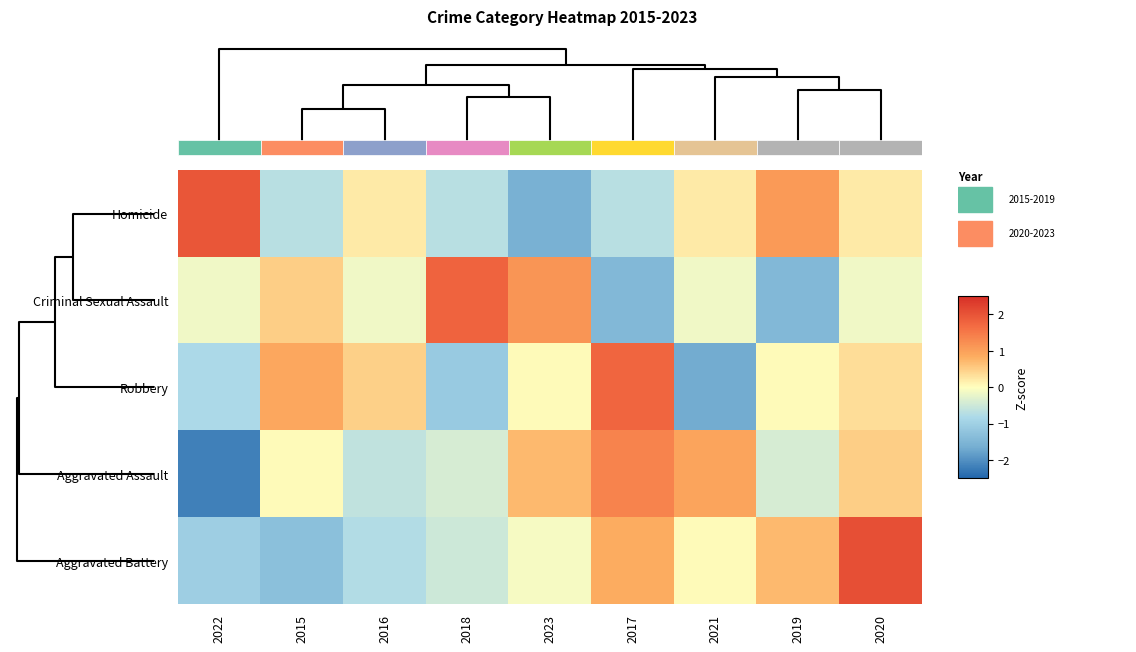

What is the difference between the maximum and second lowest values in the Aggravated Assault series?

2.0